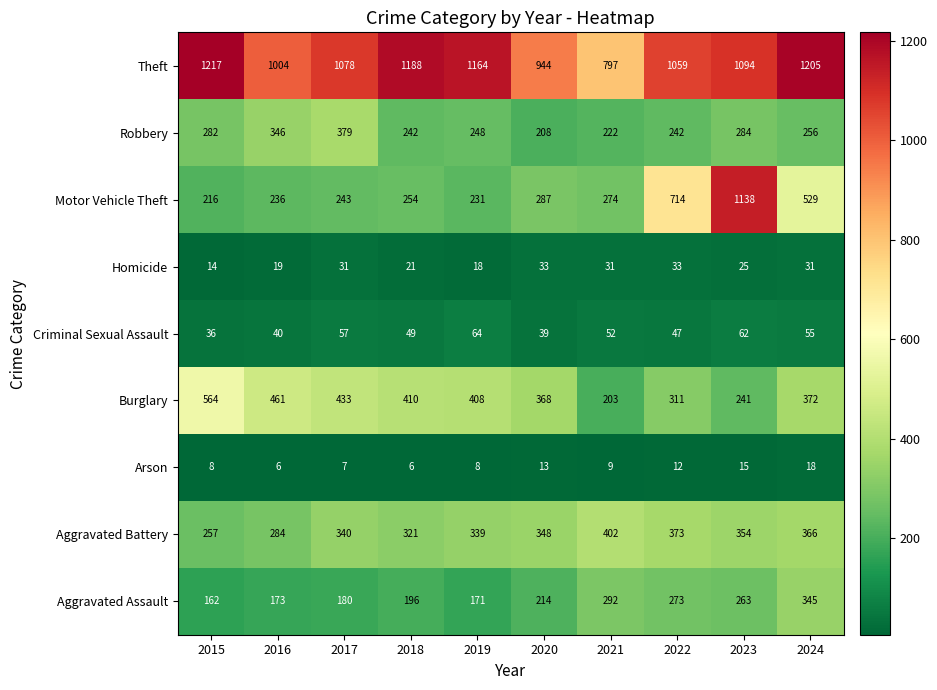

Where does the Arson series first go above 9?

2020